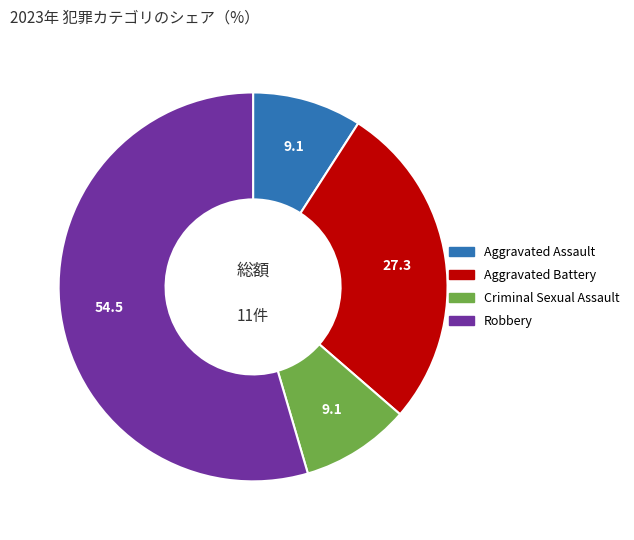

What is the majority slice?

Robbery